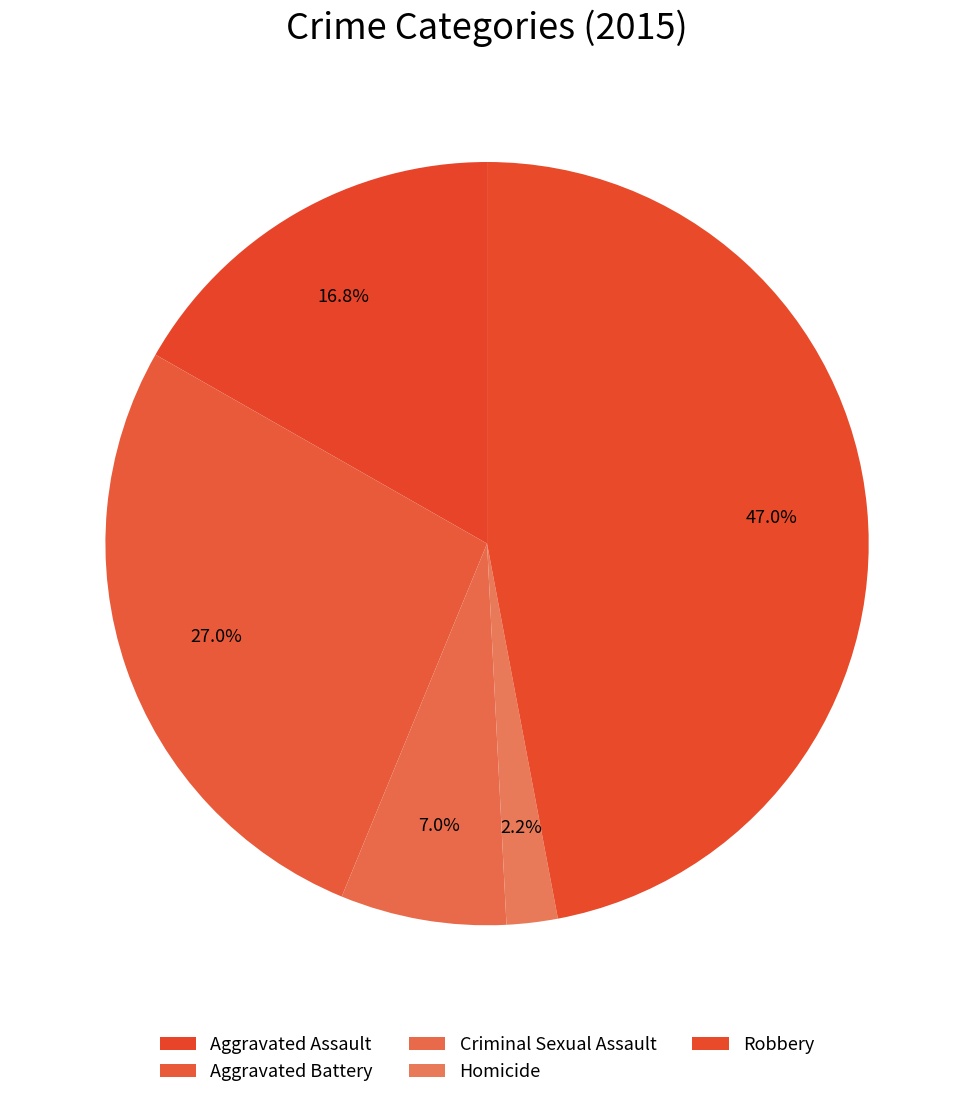

How many slices are in this pie chart?

5